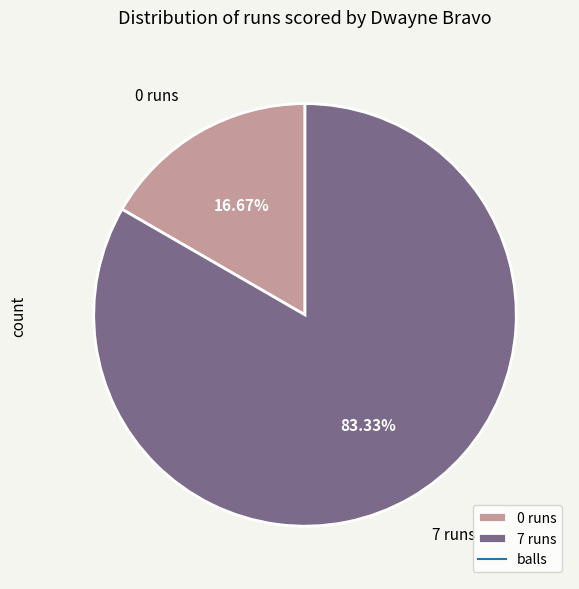

How many segments does this pie chart have?

2